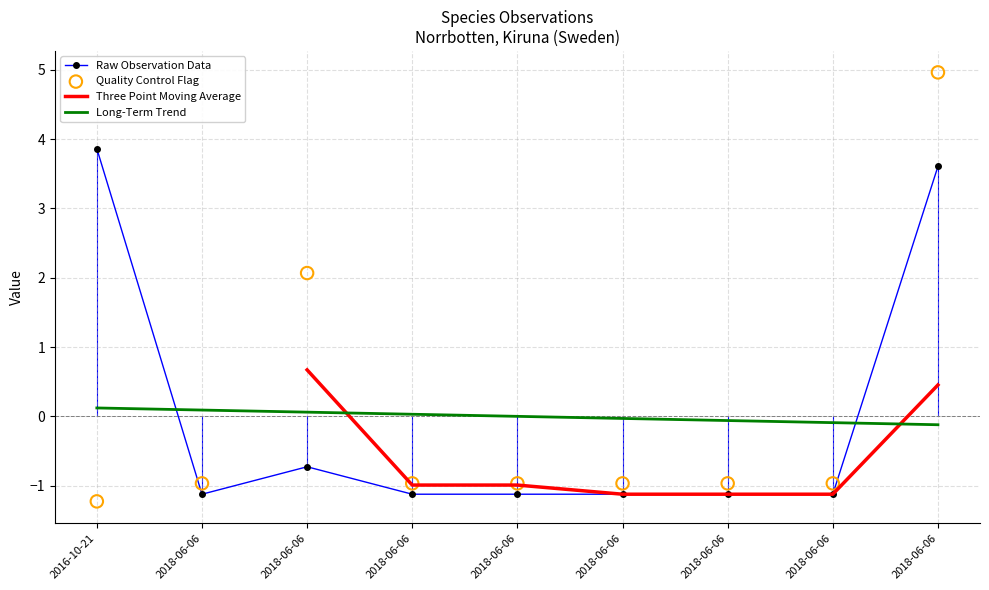

What are all the series names shown in the legend?

Raw Observation Data, Three Point Moving Average, Long-Term Trend, Quality Control Flag